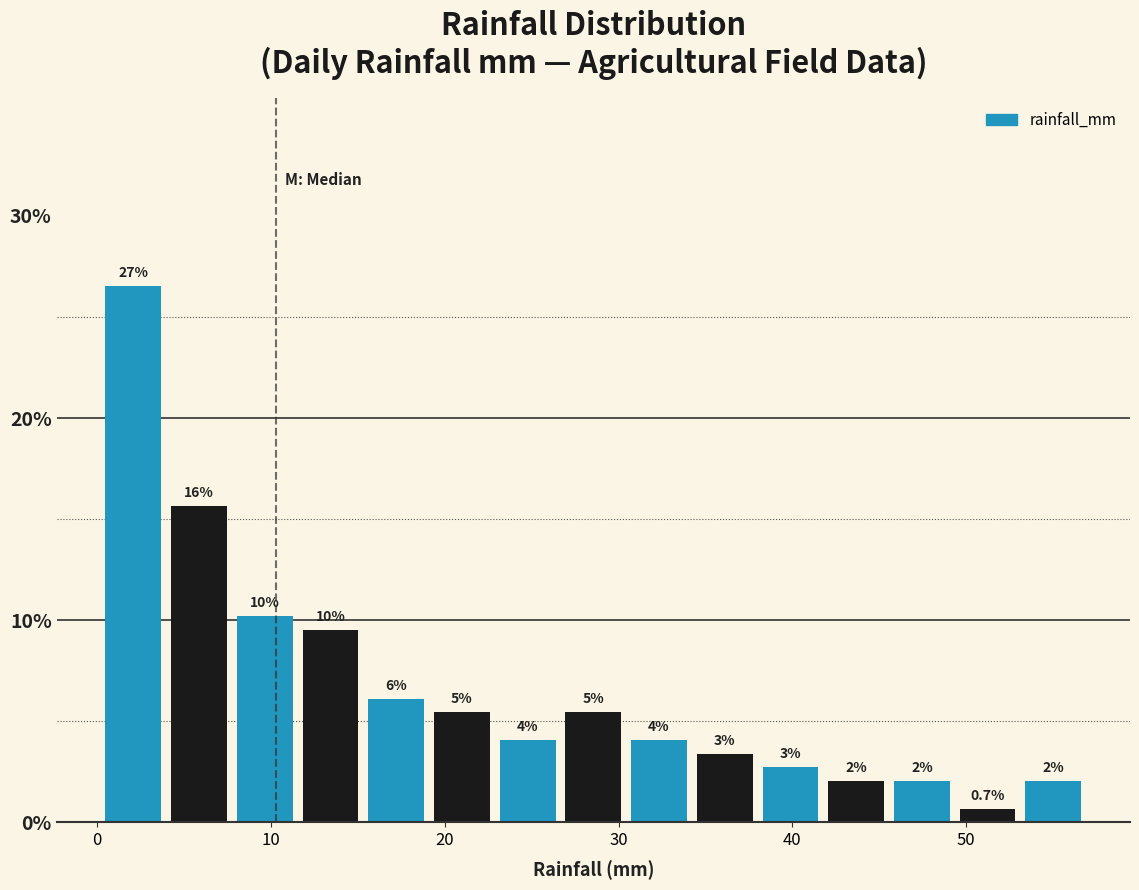

Read against the x-axis, roughly where is the centre of the tallest bar?

2